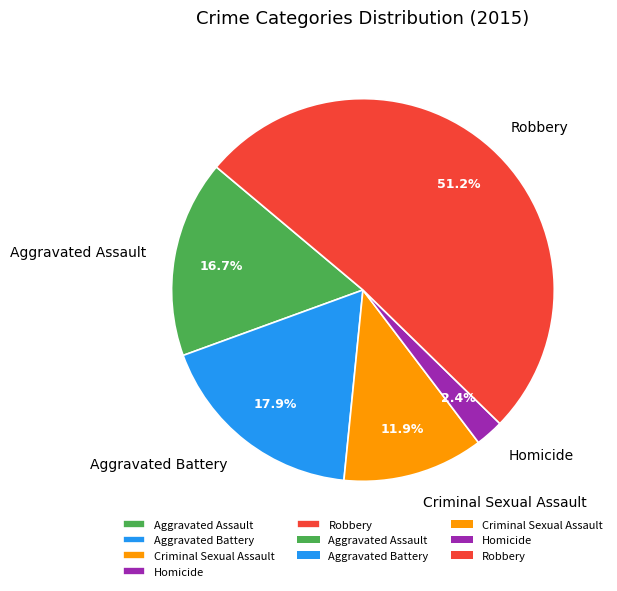

True or false: Criminal Sexual Assault accounts for 12% of the total.

True